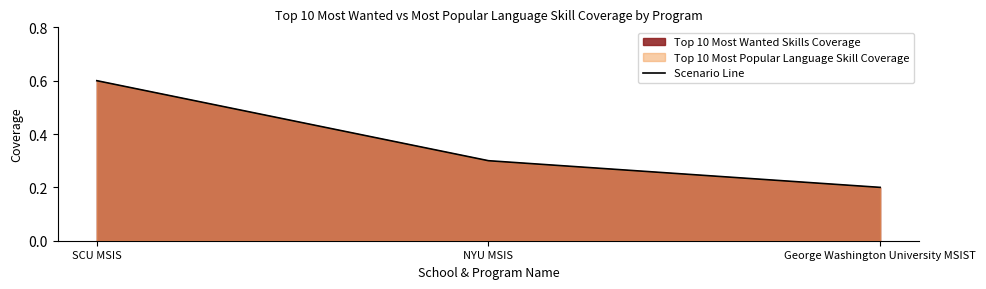

True or false: the data shows 0.6 at SCU MSIS.

True